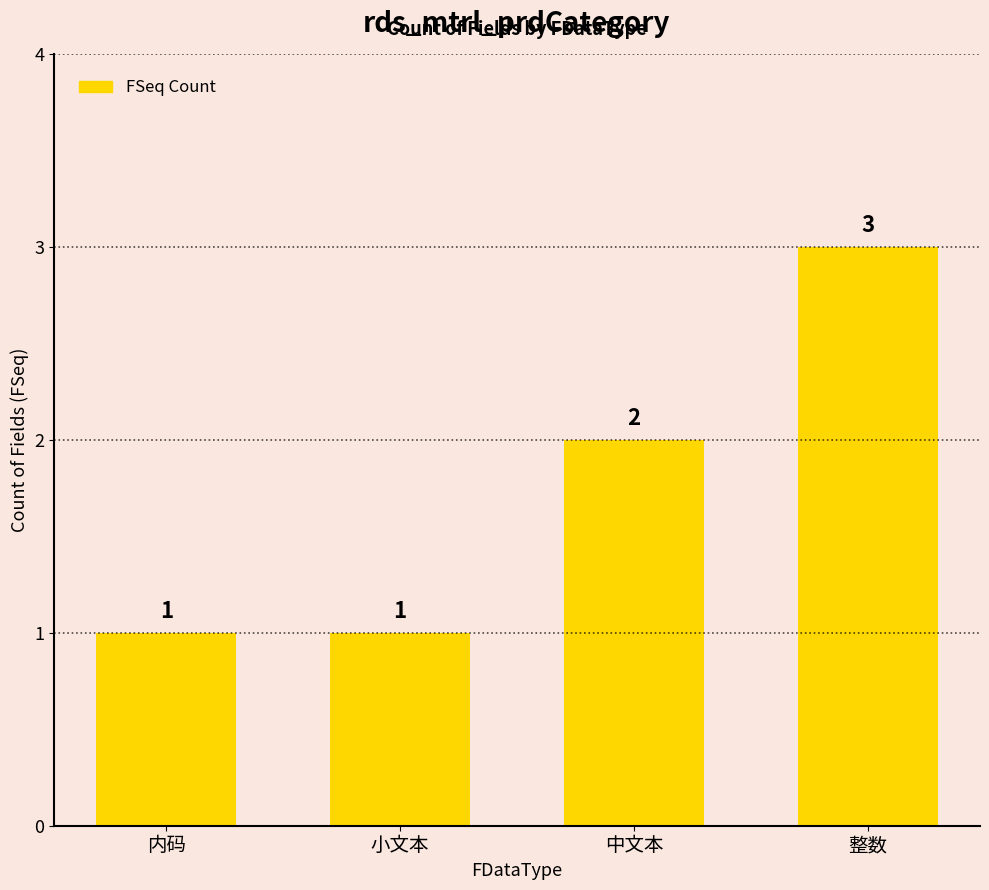

What is the change in value from 小文本 to 整数?

+2